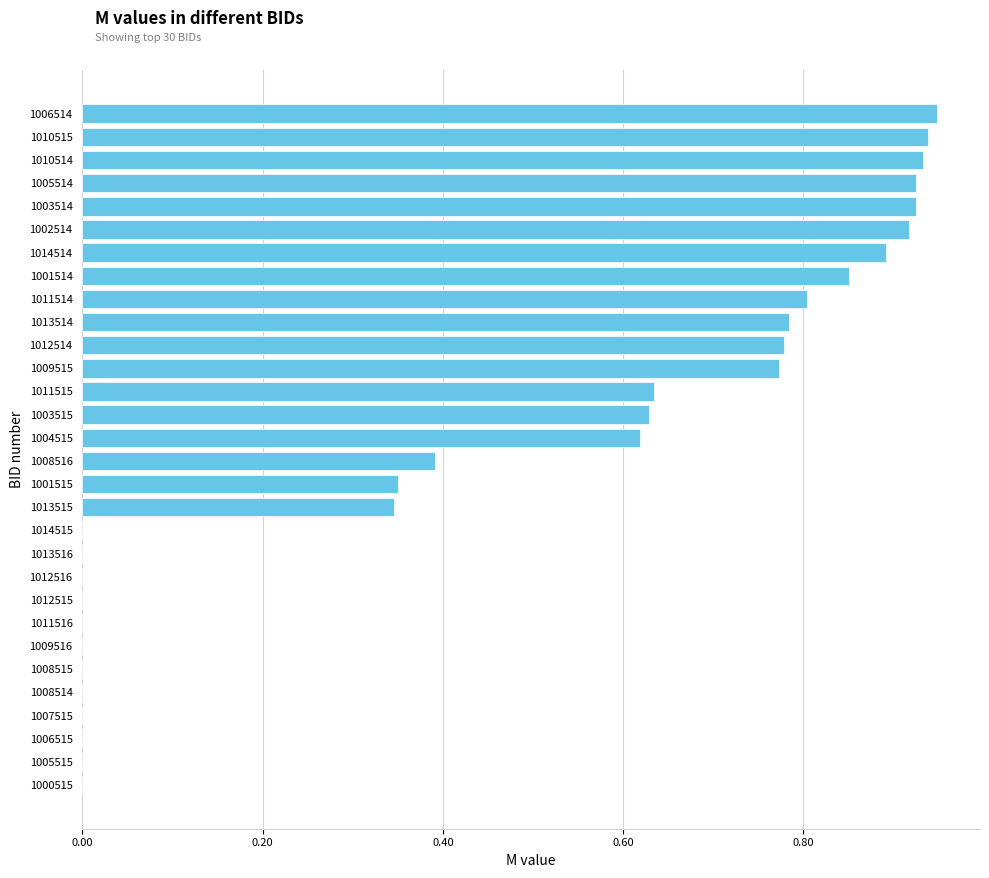

How many categories are shown in the chart?

30